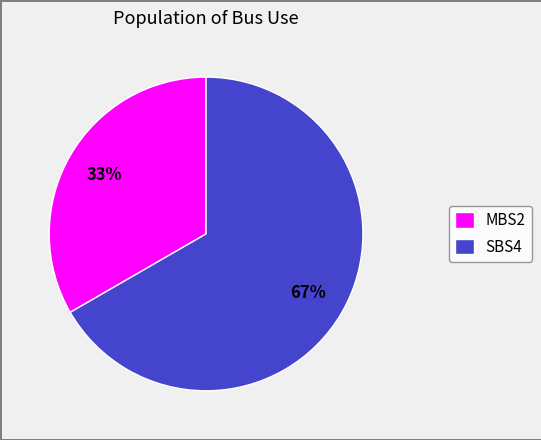

Rank the categories by value from lowest to highest.

MBS2, SBS4